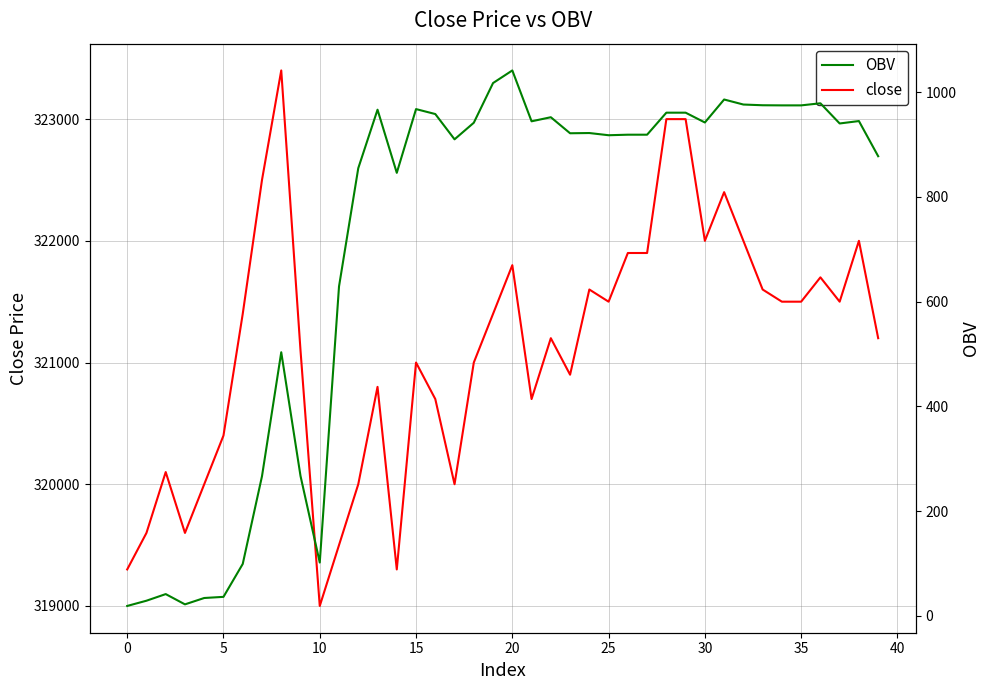

Is this an area chart (filled region under the line)?

No